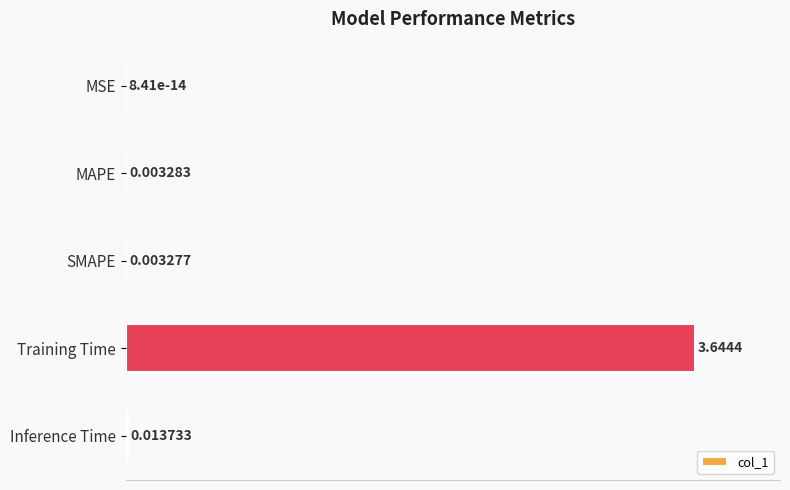

What is the change in value from MSE to Inference Time?

+0.4